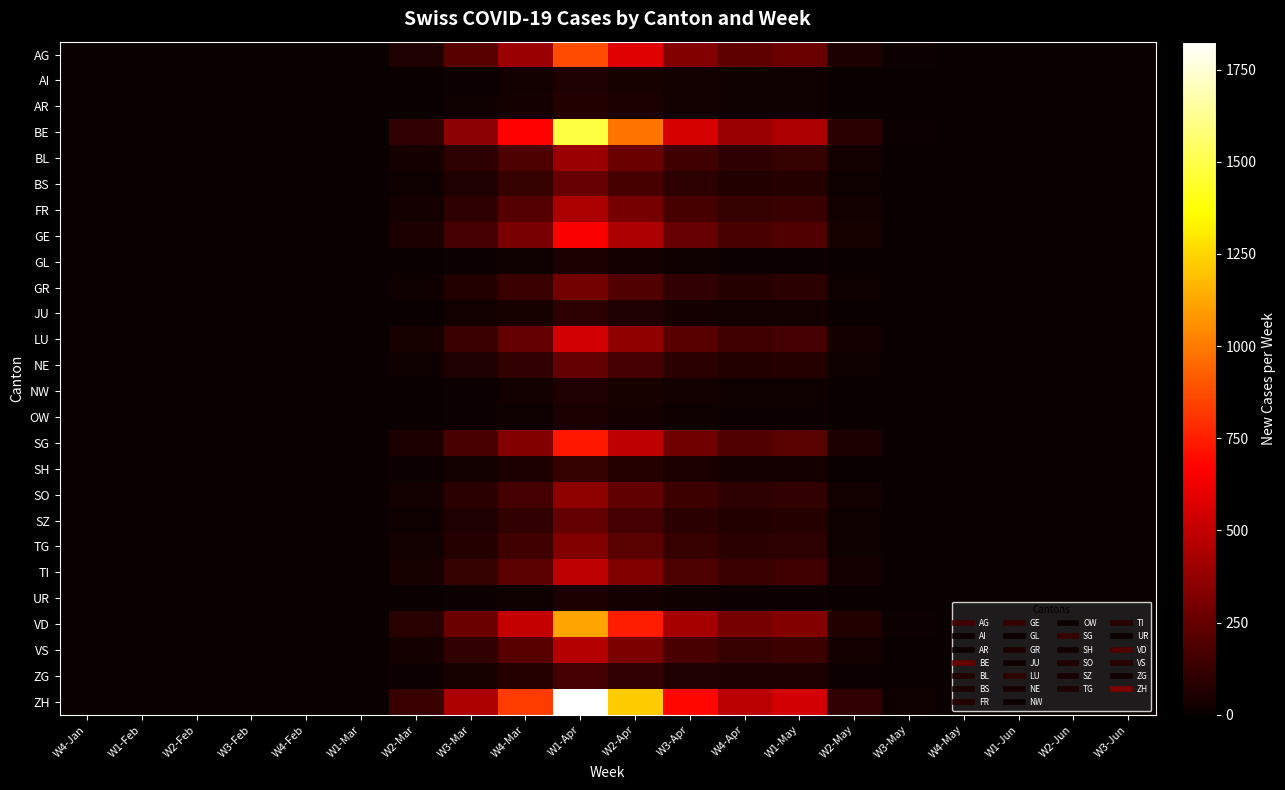

Which series changed the most between W1-Mar and W3-Jun?

ZH